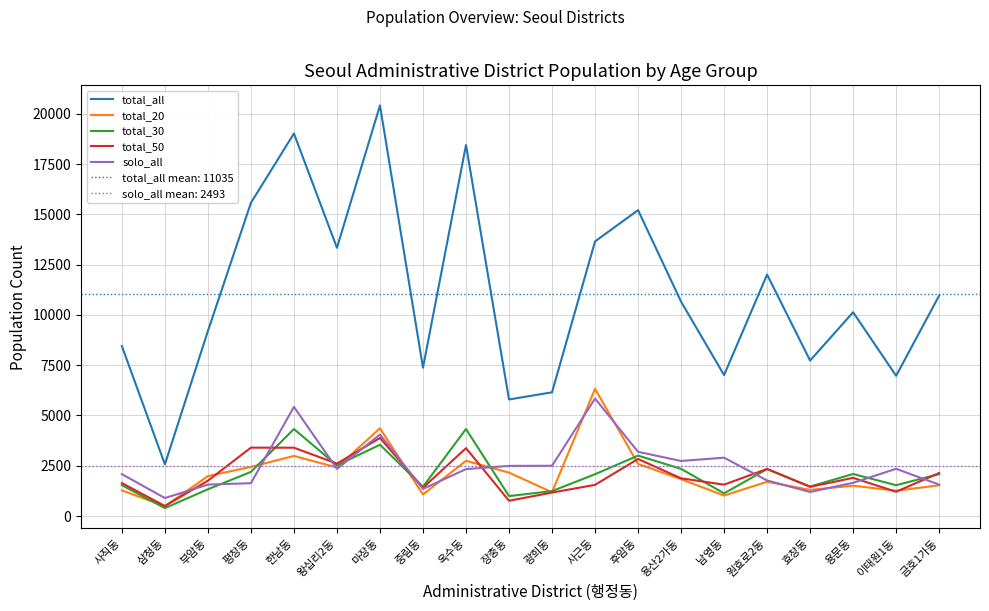

What is the label of the 19th point from the left?

이태원1동